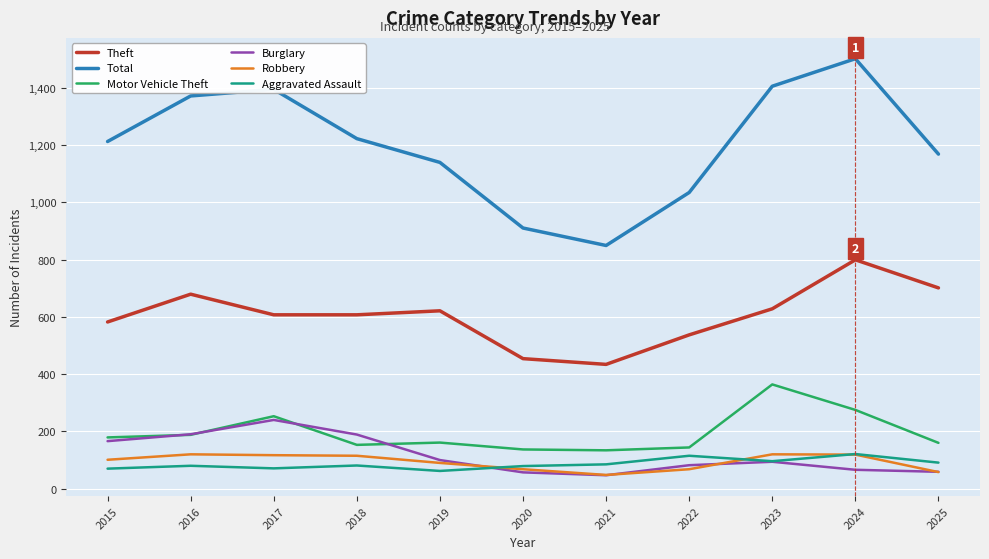

At which category is the sum across all series the highest?

2024